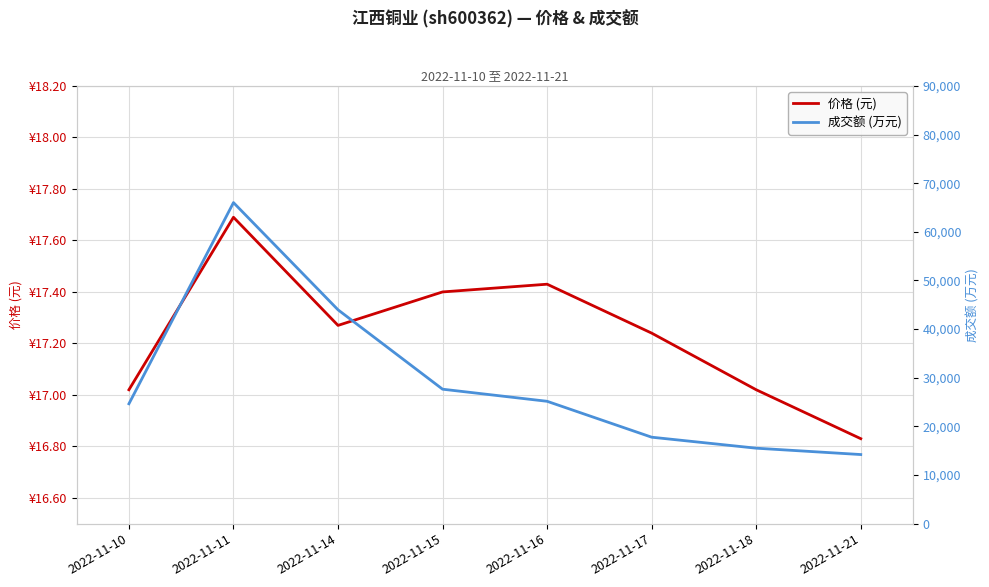

How many values in the 价格 (元) series exceed 17?

7